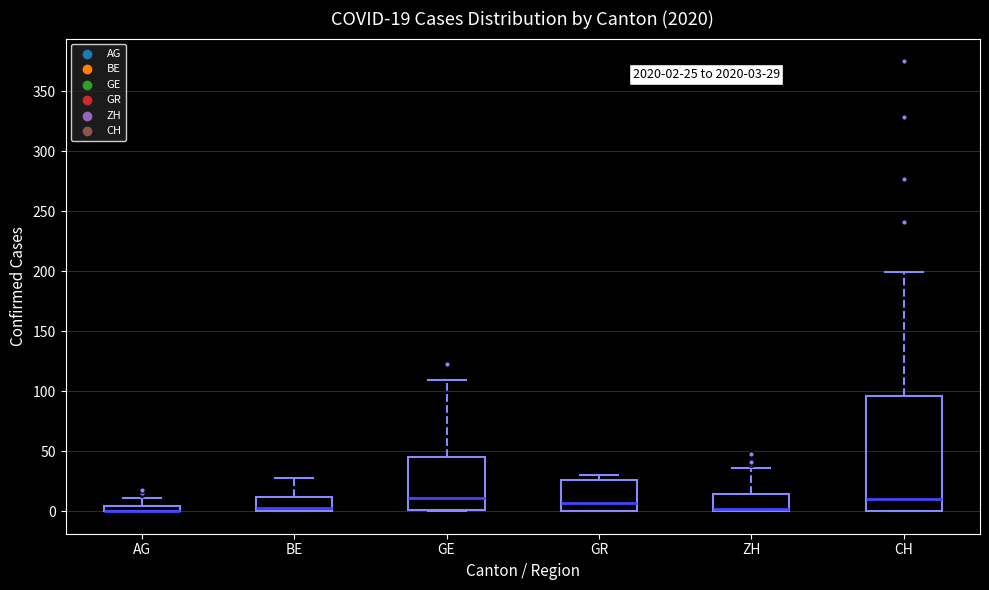

Comparing the boxes themselves (not the whiskers), which one is the tallest?

CH